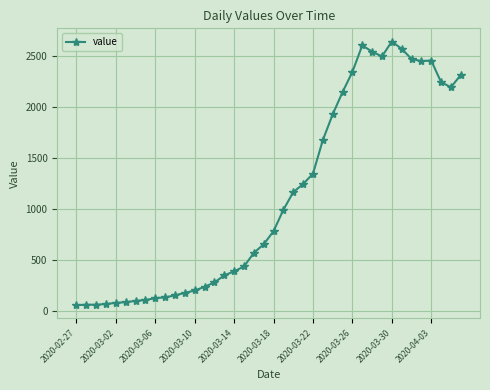

True or false: there are more than 0 points higher than both neighbors.

True